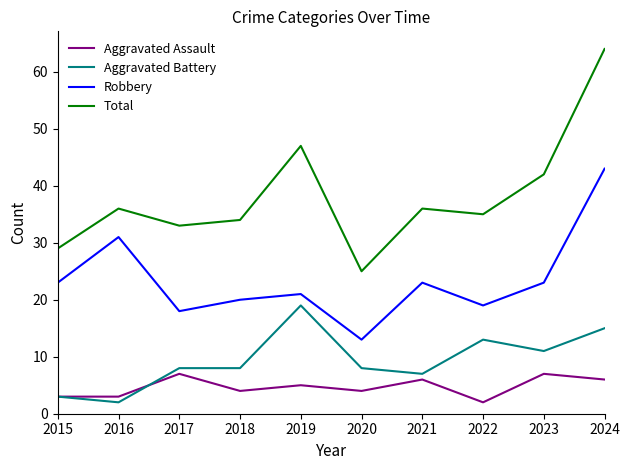

At which category is the sum across all series the highest?

2024